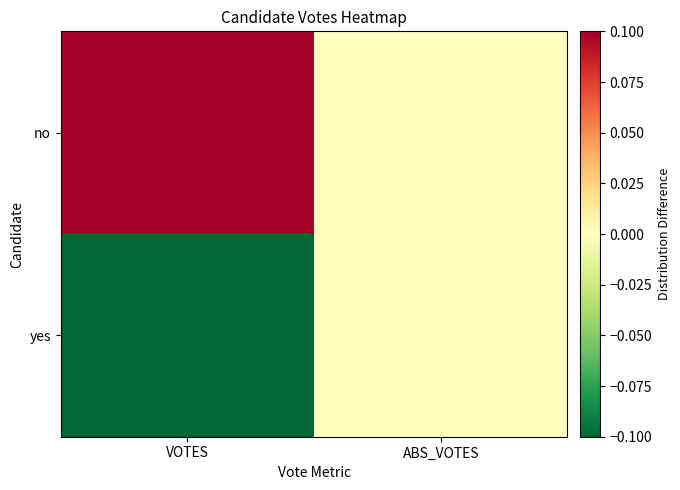

Which has a higher value, VOTES or ABS_VOTES?

VOTES